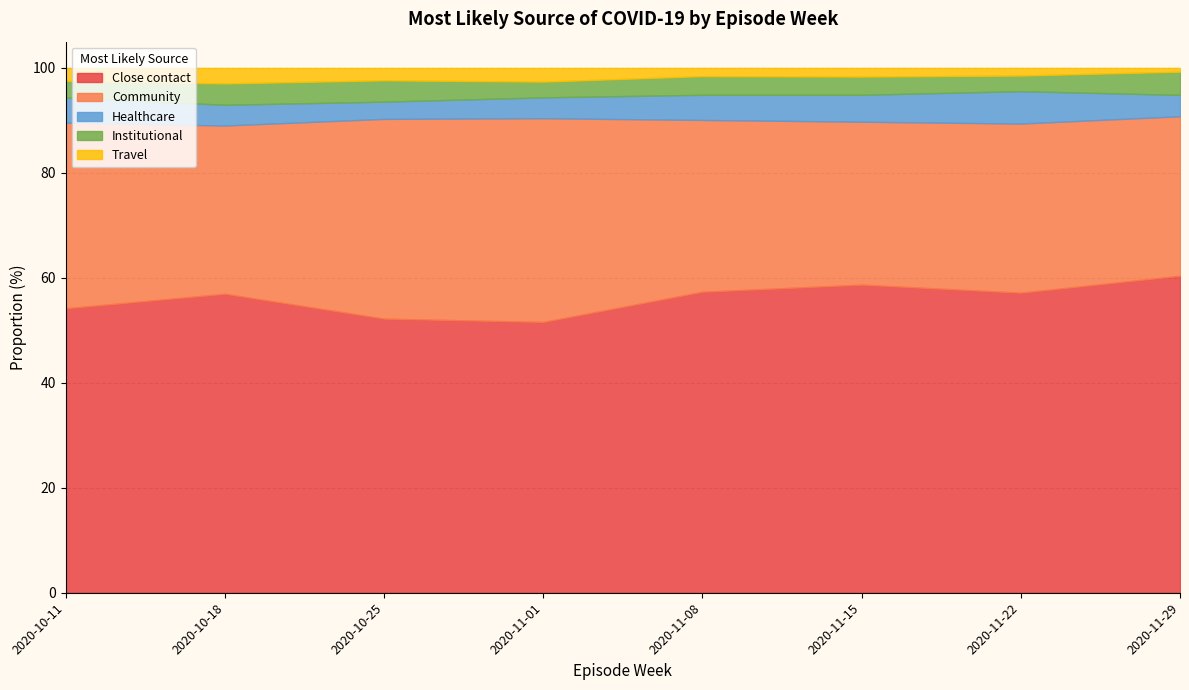

At how many categories does at least one series exceed 17?

8